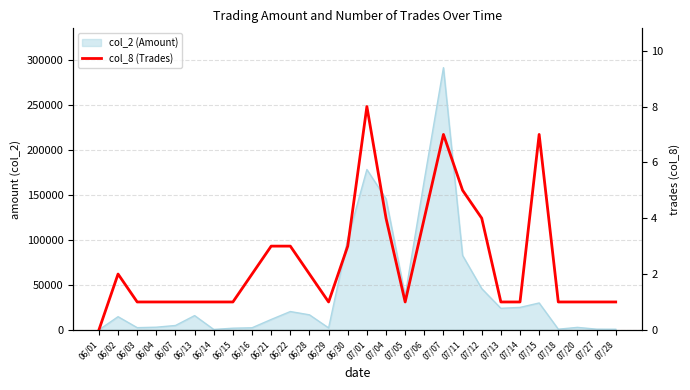

What is the change in value from 06/01 to 07/05?

+1